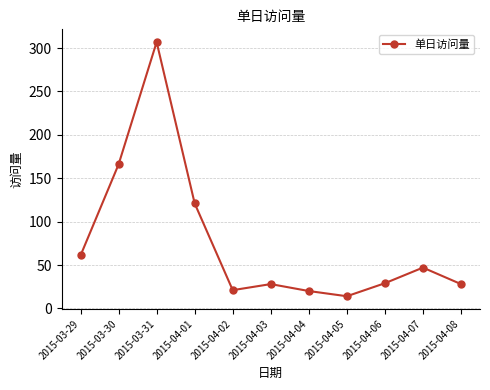

At which category does the data reach its first local peak?

2015-03-31